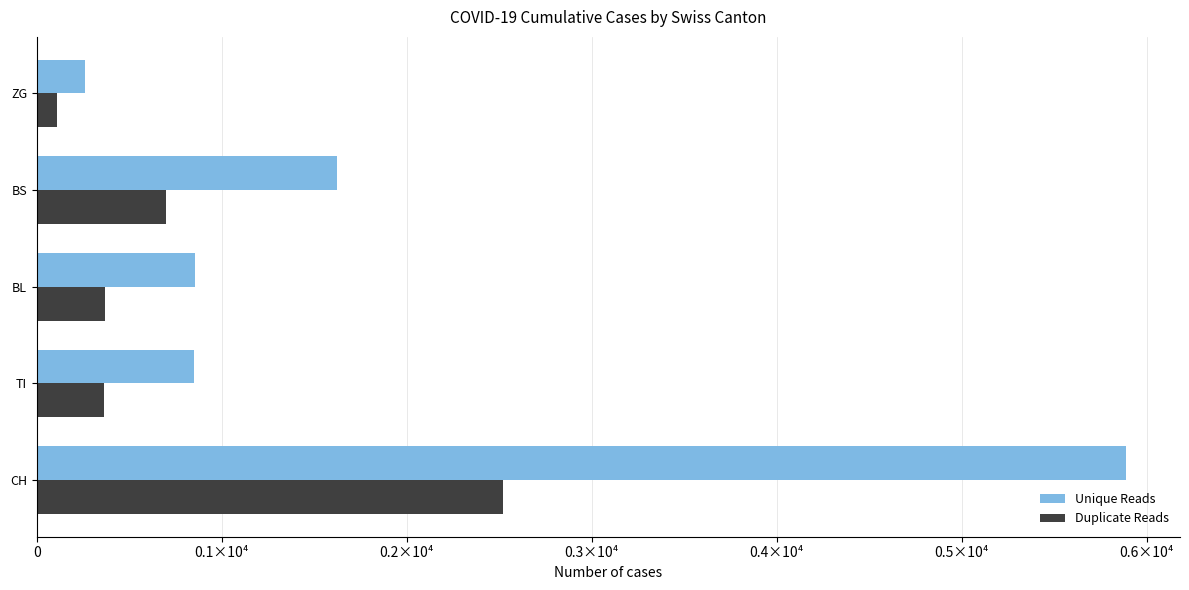

What are all the series names shown in the legend?

Unique Reads, Duplicate Reads